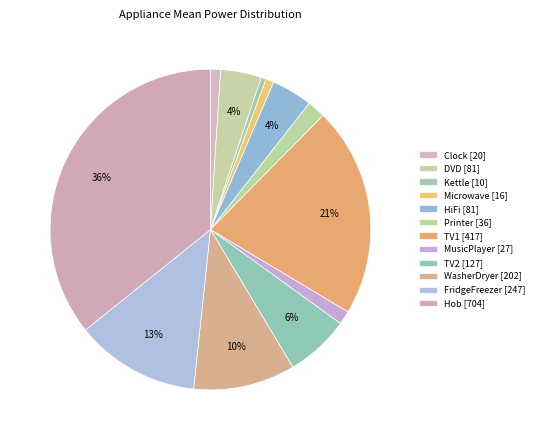

Count the number of slices in the pie.

12